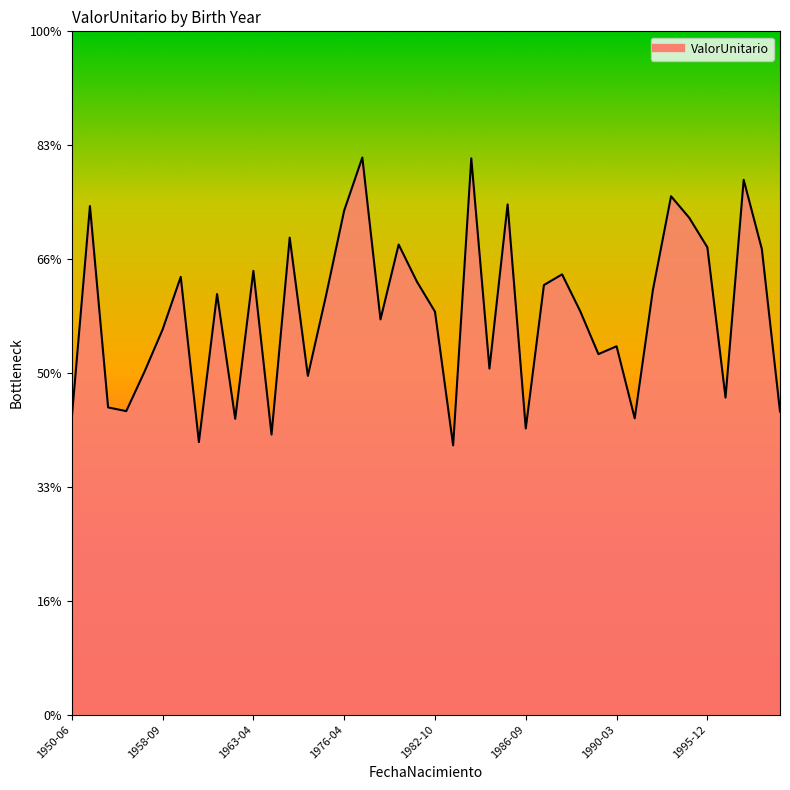

At which label does the data first exceed 36791?

1958-09